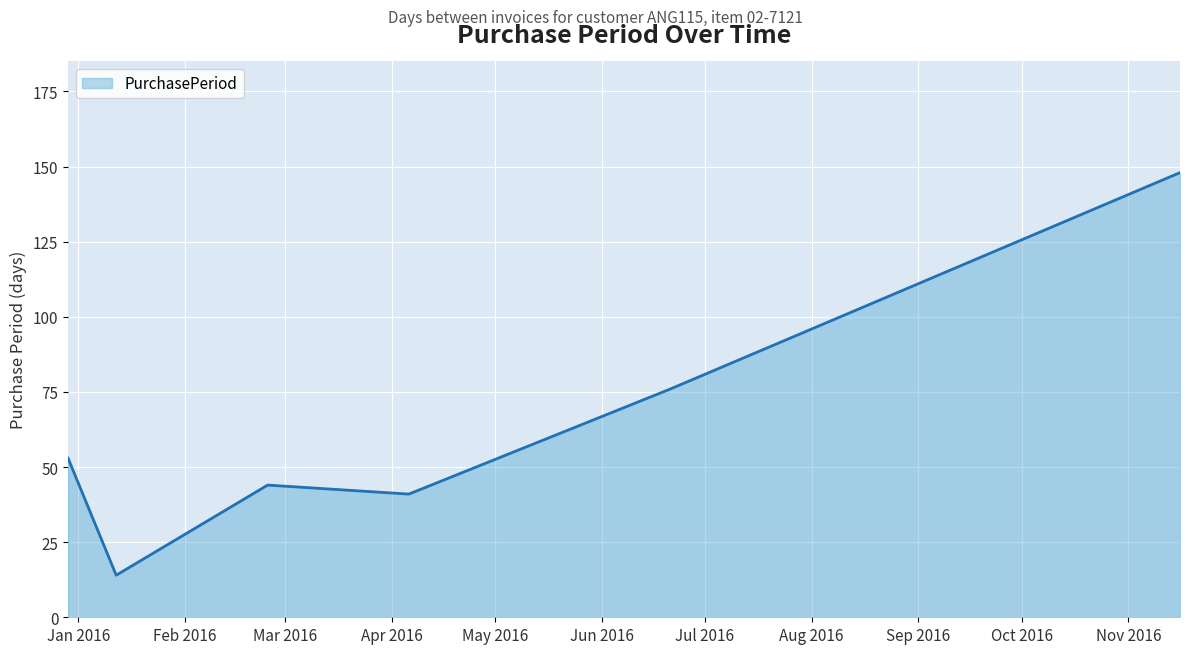

What is the greatest value displayed?

148